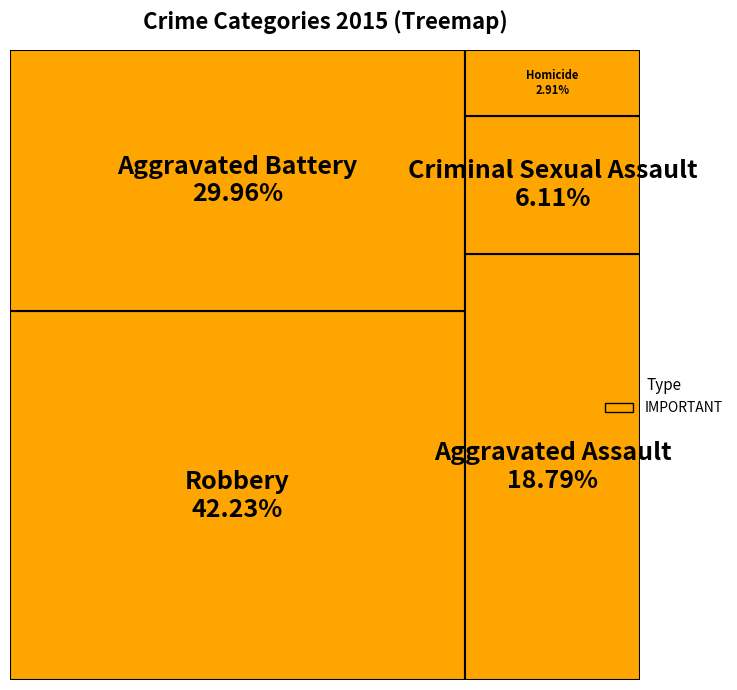

What is the total percentage of Aggravated Assault and Criminal Sexual Assault?

24.9%